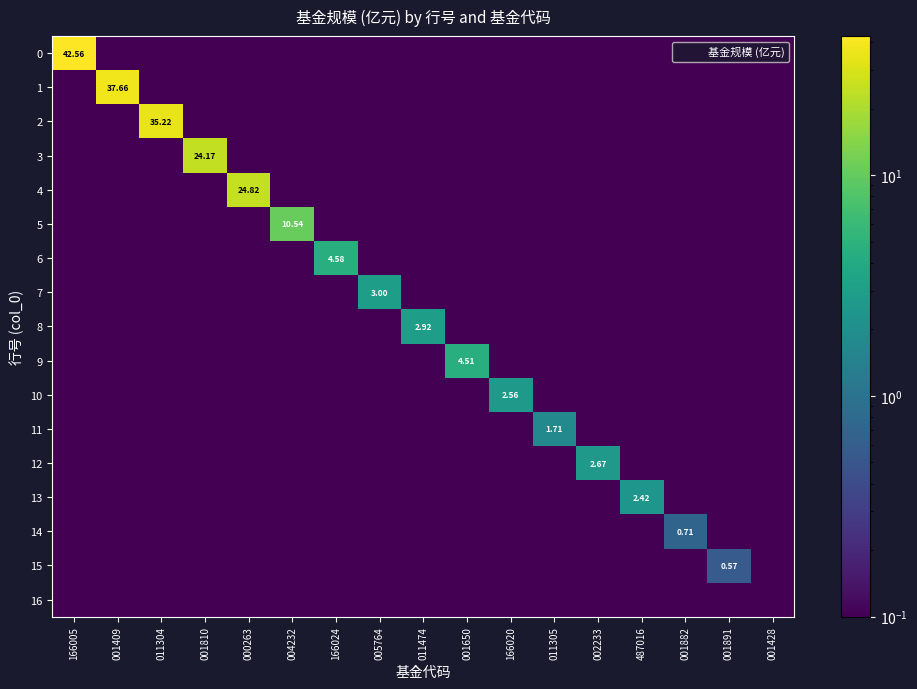

What is the highest value of the 11 series?

1.7